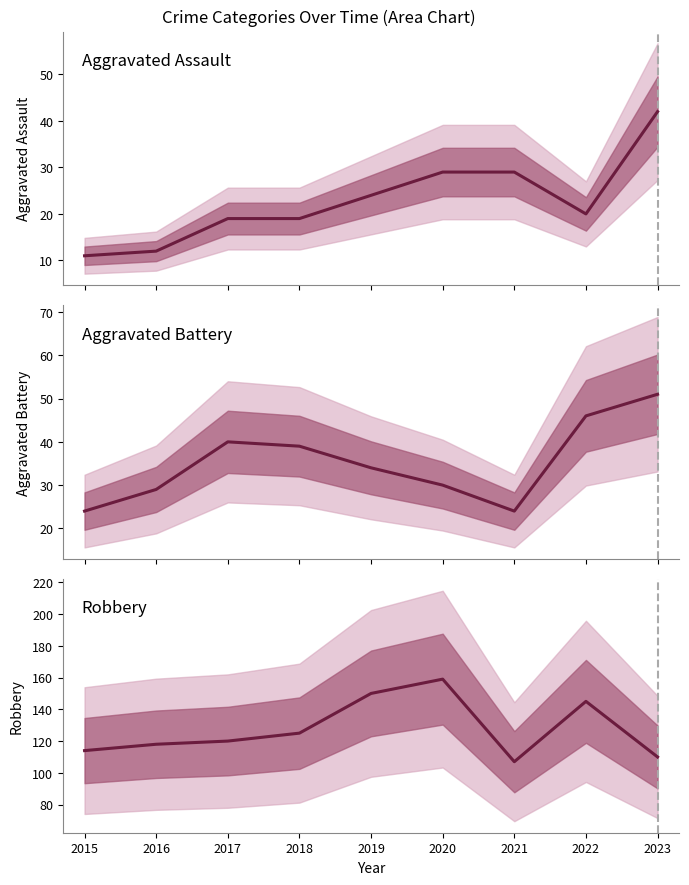

At which label is Aggravated Battery closest to 37?

2018